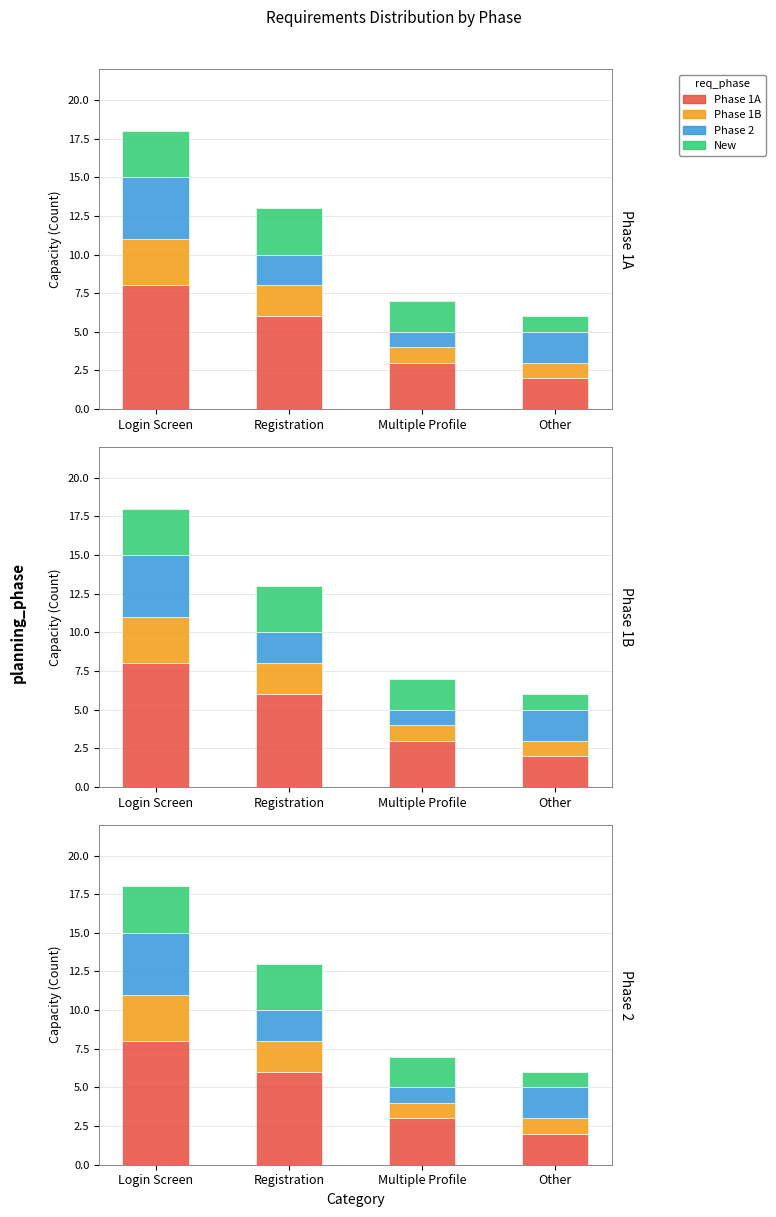

At which category is the sum across all series the highest?

Login Screen